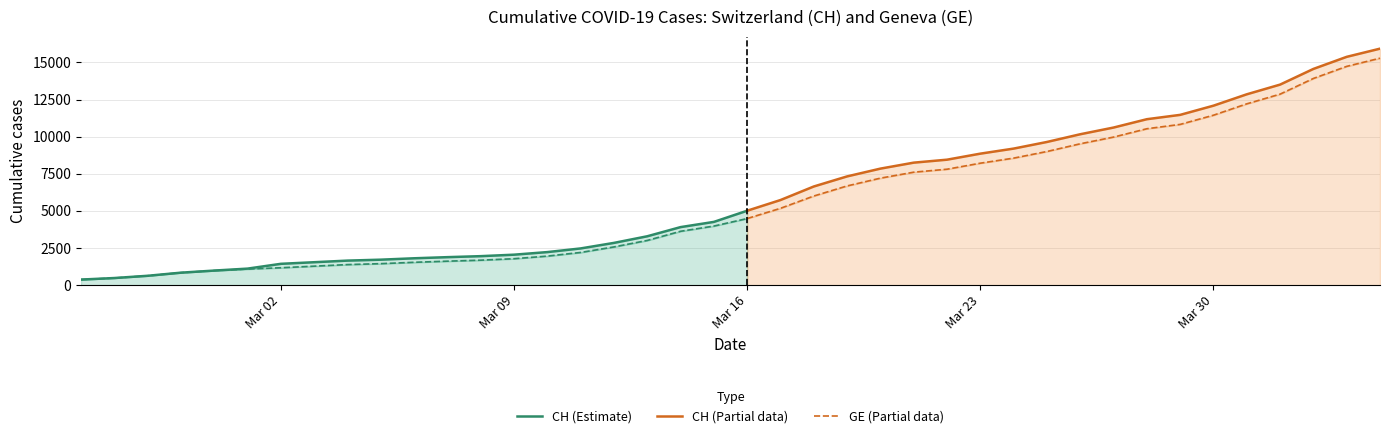

The GE series shows 1171 at 6. True or false?

True